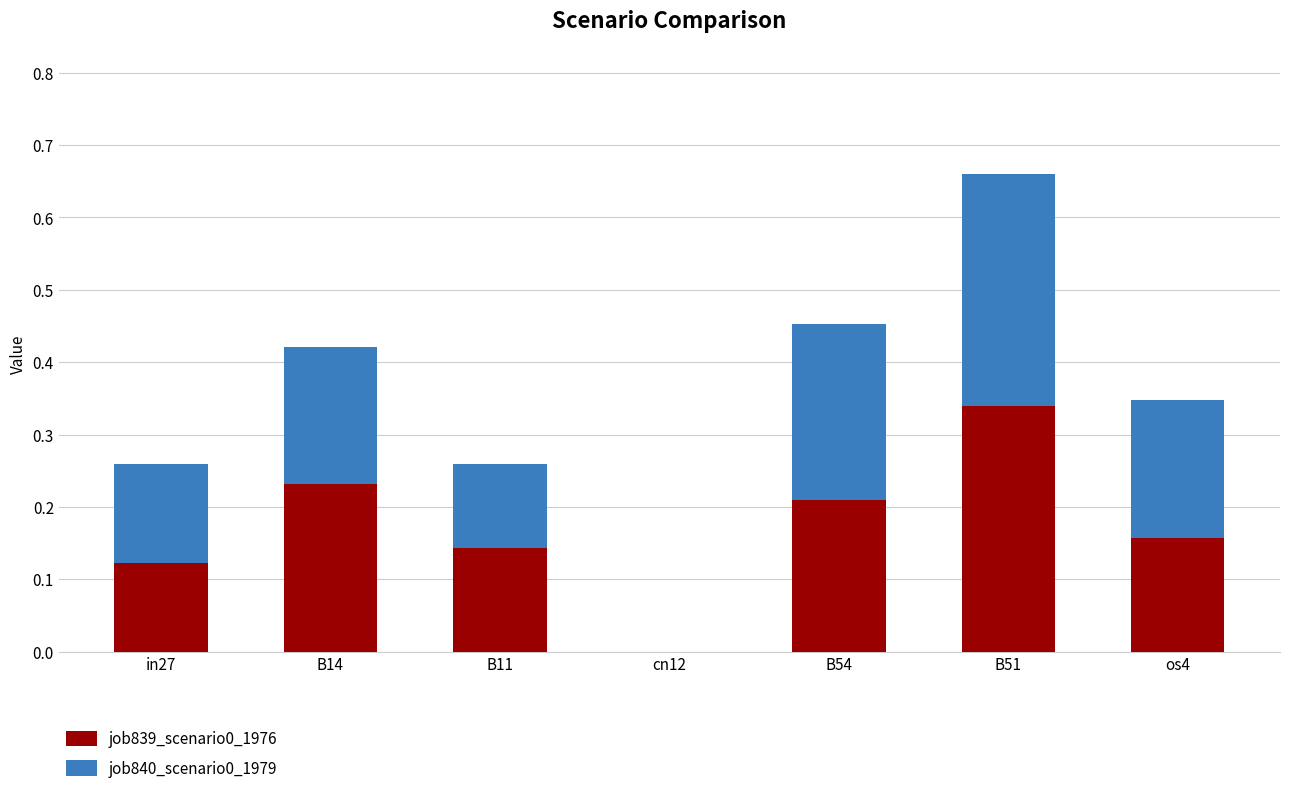

What is the total value across all series at B14?

0.4